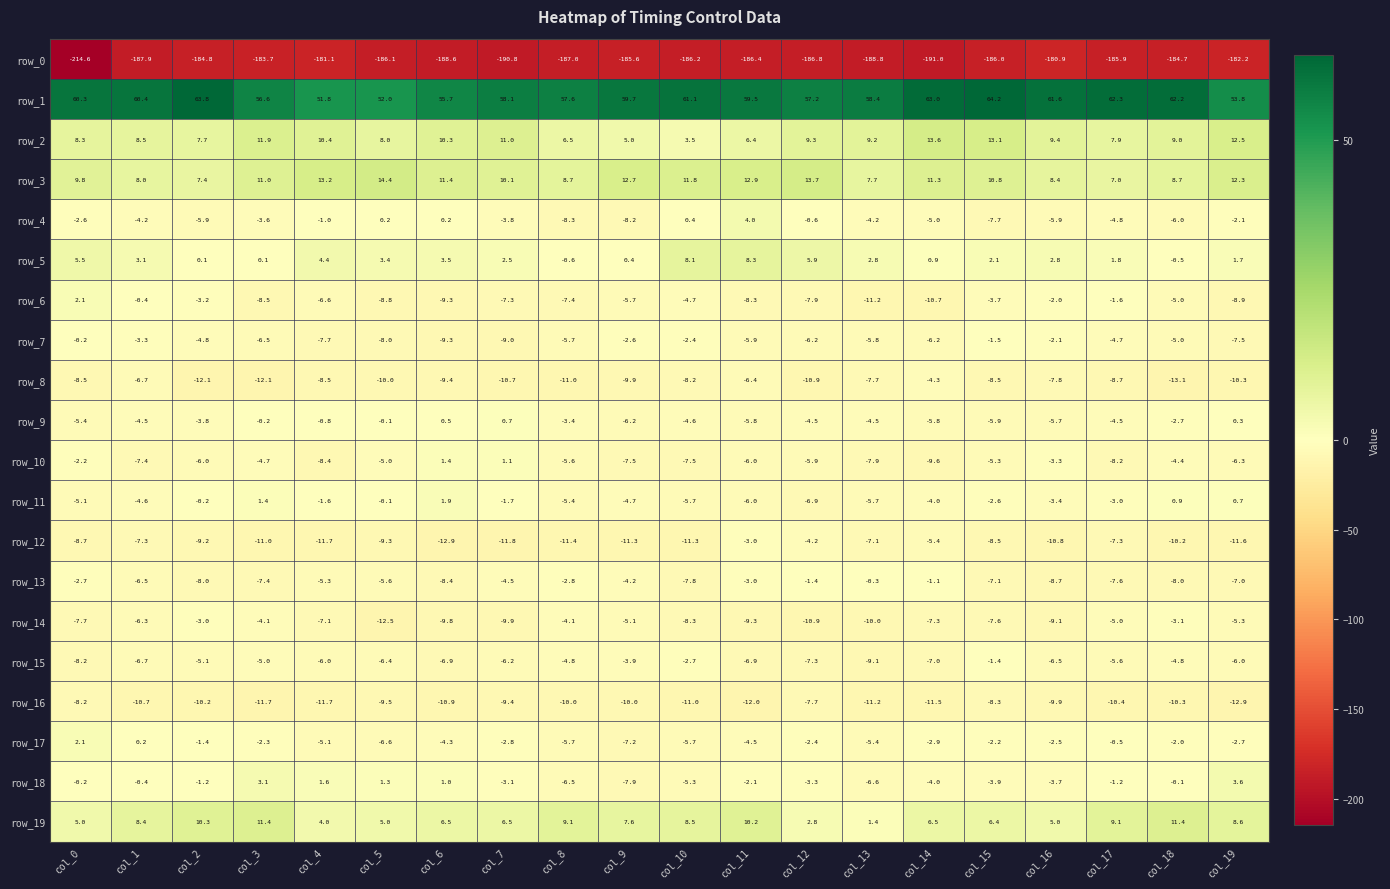

Reading right to left, what are all the values shown in this chart?

row_0: col_19=-182.2	col_18=-184.7	col_17=-185.9	col_16=-180.9	col_15=-186.0	col_14=-191.0	col_13=-188.8	col_12=-186.8	col_11=-186.4	col_10=-186.2	col_9=-185.6	col_8=-187.0	col_7=-190.8	col_6=-188.6	col_5=-186.1	col_4=-181.1	col_3=-183.7	col_2=-184.8	col_1=-187.9	col_0=-214.6
row_1: col_19=53.8	col_18=62.2	col_17=62.3	col_16=61.6	col_15=64.2	col_14=63.0	col_13=58.4	col_12=57.2	col_11=59.5	col_10=61.1	col_9=59.7	col_8=57.6	col_7=58.1	col_6=55.7	col_5=52.0	col_4=51.8	col_3=56.6	col_2=63.8	col_1=60.4	col_0=60.3
row_2: col_19=12.5	col_18=9.0	col_17=7.9	col_16=9.4	col_15=13.1	col_14=13.6	col_13=9.2	col_12=9.3	col_11=6.4	col_10=3.5	col_9=5.0	col_8=6.5	col_7=11.0	col_6=10.3	col_5=8.0	col_4=10.4	col_3=11.9	col_2=7.7	col_1=8.5	col_0=8.3
row_3: col_19=12.3	col_18=8.7	col_17=7.0	col_16=8.4	col_15=10.8	col_14=11.3	col_13=7.7	col_12=13.7	col_11=12.9	col_10=11.8	col_9=12.7	col_8=8.7	col_7=10.1	col_6=11.4	col_5=14.4	col_4=13.2	col_3=11.0	col_2=7.4	col_1=8.0	col_0=9.8
row_4: col_19=-2.1	col_18=-6.0	col_17=-4.8	col_16=-5.9	col_15=-7.7	col_14=-5.0	col_13=-4.2	col_12=-0.6	col_11=4.0	col_10=0.4	col_9=-8.2	col_8=-8.3	col_7=-3.8	col_6=0.2	col_5=0.2	col_4=-1.0	col_3=-3.6	col_2=-5.9	col_1=-4.2	col_0=-2.6
row_5: col_19=1.7	col_18=-0.5	col_17=1.8	col_16=2.8	col_15=2.1	col_14=0.9	col_13=2.8	col_12=5.9	col_11=8.3	col_10=8.1	col_9=0.4	col_8=-0.6	col_7=2.5	col_6=3.5	col_5=3.4	col_4=4.4	col_3=0.1	col_2=0.1	col_1=3.1	col_0=5.5
row_6: col_19=-8.9	col_18=-5.0	col_17=-1.6	col_16=-2.0	col_15=-3.7	col_14=-10.7	col_13=-11.2	col_12=-7.9	col_11=-8.3	col_10=-4.7	col_9=-5.7	col_8=-7.4	col_7=-7.3	col_6=-9.3	col_5=-8.8	col_4=-6.6	col_3=-8.5	col_2=-3.2	col_1=-0.4	col_0=2.1
row_7: col_19=-7.5	col_18=-5.0	col_17=-4.7	col_16=-2.1	col_15=-1.5	col_14=-6.2	col_13=-5.8	col_12=-6.2	col_11=-5.9	col_10=-2.4	col_9=-2.6	col_8=-5.7	col_7=-9.0	col_6=-9.3	col_5=-8.0	col_4=-7.7	col_3=-6.5	col_2=-4.8	col_1=-3.3	col_0=-0.2
row_8: col_19=-10.3	col_18=-13.1	col_17=-8.7	col_16=-7.8	col_15=-8.5	col_14=-4.3	col_13=-7.7	col_12=-10.9	col_11=-6.4	col_10=-8.2	col_9=-9.9	col_8=-11.0	col_7=-10.7	col_6=-9.4	col_5=-10.0	col_4=-8.5	col_3=-12.1	col_2=-12.1	col_1=-6.7	col_0=-8.5
row_9: col_19=0.3	col_18=-2.7	col_17=-4.5	col_16=-5.7	col_15=-5.9	col_14=-5.8	col_13=-4.5	col_12=-4.5	col_11=-5.8	col_10=-4.6	col_9=-6.2	col_8=-3.4	col_7=0.7	col_6=0.5	col_5=-0.1	col_4=-0.8	col_3=-0.2	col_2=-3.8	col_1=-4.5	col_0=-5.4
row_10: col_19=-6.3	col_18=-4.4	col_17=-8.2	col_16=-3.3	col_15=-5.3	col_14=-9.6	col_13=-7.9	col_12=-5.9	col_11=-6.0	col_10=-7.5	col_9=-7.5	col_8=-5.6	col_7=1.1	col_6=1.4	col_5=-5.0	col_4=-8.4	col_3=-4.7	col_2=-6.0	col_1=-7.4	col_0=-2.2
row_11: col_19=0.7	col_18=0.9	col_17=-3.0	col_16=-3.4	col_15=-2.6	col_14=-4.0	col_13=-5.7	col_12=-6.9	col_11=-6.0	col_10=-5.7	col_9=-4.7	col_8=-5.4	col_7=-1.7	col_6=1.9	col_5=-0.1	col_4=-1.6	col_3=1.4	col_2=-0.2	col_1=-4.6	col_0=-5.1
row_12: col_19=-11.6	col_18=-10.2	col_17=-7.3	col_16=-10.8	col_15=-8.5	col_14=-5.4	col_13=-7.1	col_12=-4.2	col_11=-3.0	col_10=-11.3	col_9=-11.3	col_8=-11.4	col_7=-11.8	col_6=-12.9	col_5=-9.3	col_4=-11.7	col_3=-11.0	col_2=-9.2	col_1=-7.3	col_0=-8.7
row_13: col_19=-7.0	col_18=-8.0	col_17=-7.6	col_16=-8.7	col_15=-7.1	col_14=-1.1	col_13=-0.3	col_12=-1.4	col_11=-3.0	col_10=-7.8	col_9=-4.2	col_8=-2.8	col_7=-4.5	col_6=-8.4	col_5=-5.6	col_4=-5.3	col_3=-7.4	col_2=-8.0	col_1=-6.5	col_0=-2.7
row_14: col_19=-5.3	col_18=-3.1	col_17=-5.0	col_16=-9.1	col_15=-7.6	col_14=-7.3	col_13=-10.0	col_12=-10.9	col_11=-9.3	col_10=-8.3	col_9=-5.1	col_8=-4.1	col_7=-9.9	col_6=-9.8	col_5=-12.5	col_4=-7.1	col_3=-4.1	col_2=-3.0	col_1=-6.3	col_0=-7.7
row_15: col_19=-6.0	col_18=-4.8	col_17=-5.6	col_16=-6.5	col_15=-1.4	col_14=-7.0	col_13=-9.1	col_12=-7.3	col_11=-6.9	col_10=-2.7	col_9=-3.9	col_8=-4.8	col_7=-6.2	col_6=-6.9	col_5=-6.4	col_4=-6.0	col_3=-5.0	col_2=-5.1	col_1=-6.7	col_0=-8.2
row_16: col_19=-12.9	col_18=-10.3	col_17=-10.4	col_16=-9.9	col_15=-8.3	col_14=-11.5	col_13=-11.2	col_12=-7.7	col_11=-12.0	col_10=-11.0	col_9=-10.0	col_8=-10.0	col_7=-9.4	col_6=-10.9	col_5=-9.5	col_4=-11.7	col_3=-11.7	col_2=-10.2	col_1=-10.7	col_0=-8.2
row_17: col_19=-2.7	col_18=-2.0	col_17=-0.5	col_16=-2.5	col_15=-2.2	col_14=-2.9	col_13=-5.4	col_12=-2.4	col_11=-4.5	col_10=-5.7	col_9=-7.2	col_8=-5.7	col_7=-2.8	col_6=-4.3	col_5=-6.6	col_4=-5.1	col_3=-2.3	col_2=-1.4	col_1=0.2	col_0=2.1
row_18: col_19=3.6	col_18=-0.1	col_17=-1.2	col_16=-3.7	col_15=-3.9	col_14=-4.0	col_13=-6.6	col_12=-3.3	col_11=-2.1	col_10=-5.3	col_9=-7.9	col_8=-6.5	col_7=-3.1	col_6=1.0	col_5=1.3	col_4=1.6	col_3=3.1	col_2=-1.2	col_1=-0.4	col_0=-0.2
row_19: col_19=8.6	col_18=11.4	col_17=9.1	col_16=5.0	col_15=6.4	col_14=6.5	col_13=1.4	col_12=2.8	col_11=10.2	col_10=8.5	col_9=7.6	col_8=9.1	col_7=6.5	col_6=6.5	col_5=5.0	col_4=4.0	col_3=11.4	col_2=10.3	col_1=8.4	col_0=5.0